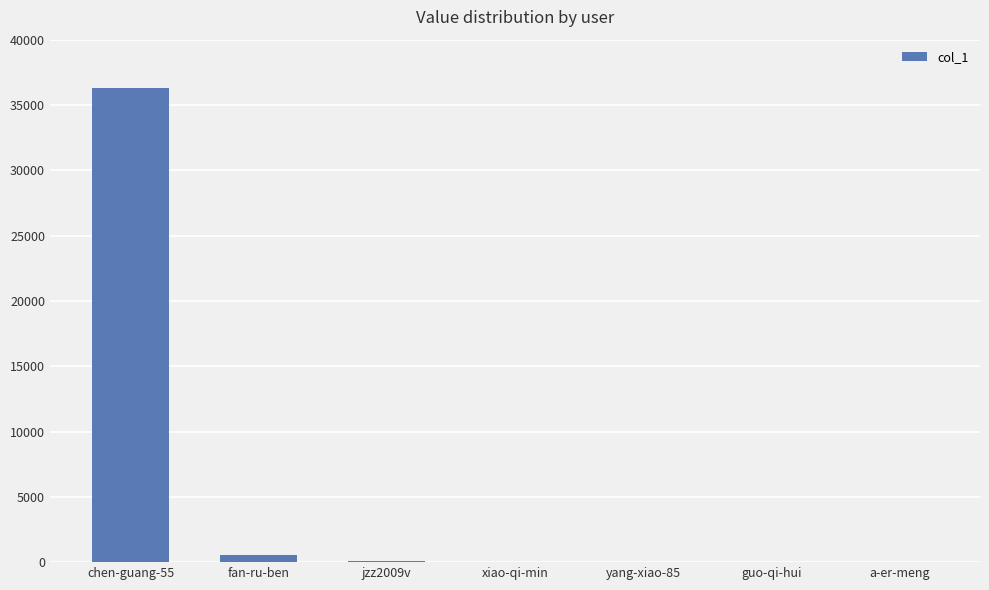

What is the approximate value at chen-guang-55?

36321